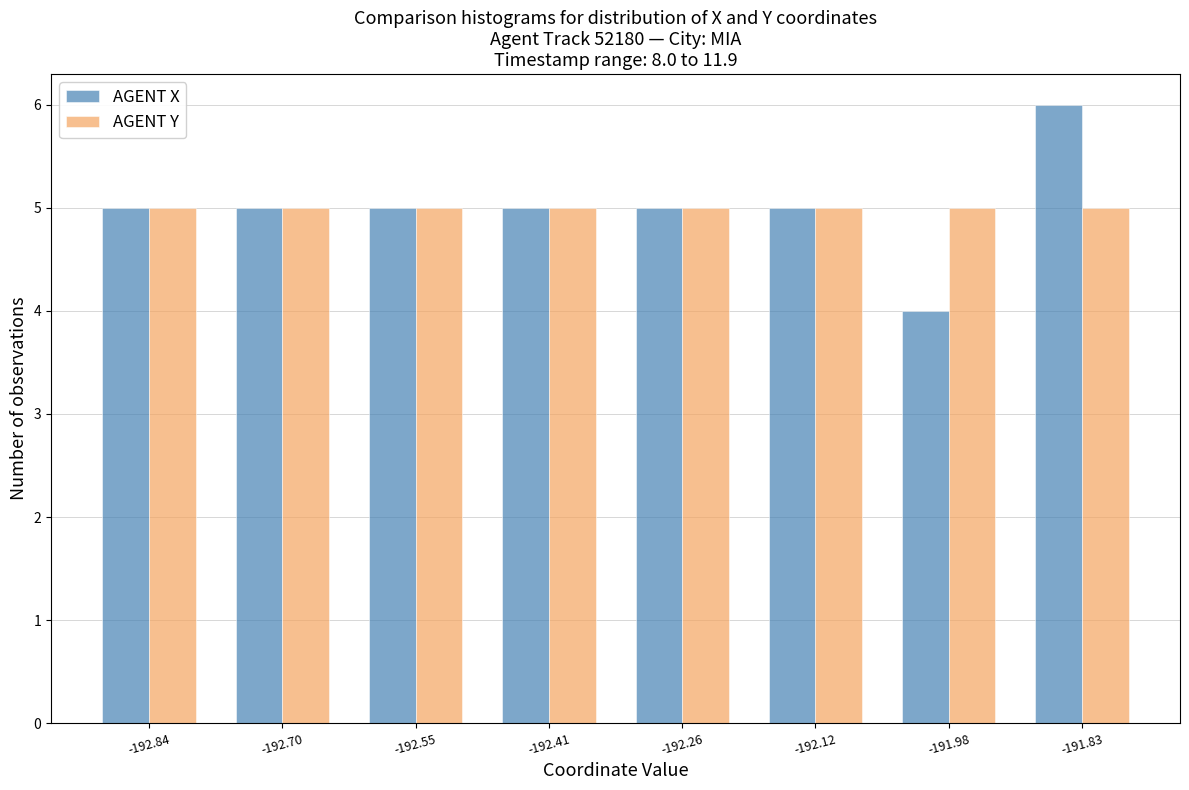

Reading left to right, transcribe all the data shown in this chart.

AGENT X: -192.84=5	-192.70=5	-192.55=5	-192.41=5	-192.26=5	-192.12=5	-191.98=4	-191.83=6
AGENT Y: -192.84=5	-192.70=5	-192.55=5	-192.41=5	-192.26=5	-192.12=5	-191.98=5	-191.83=5